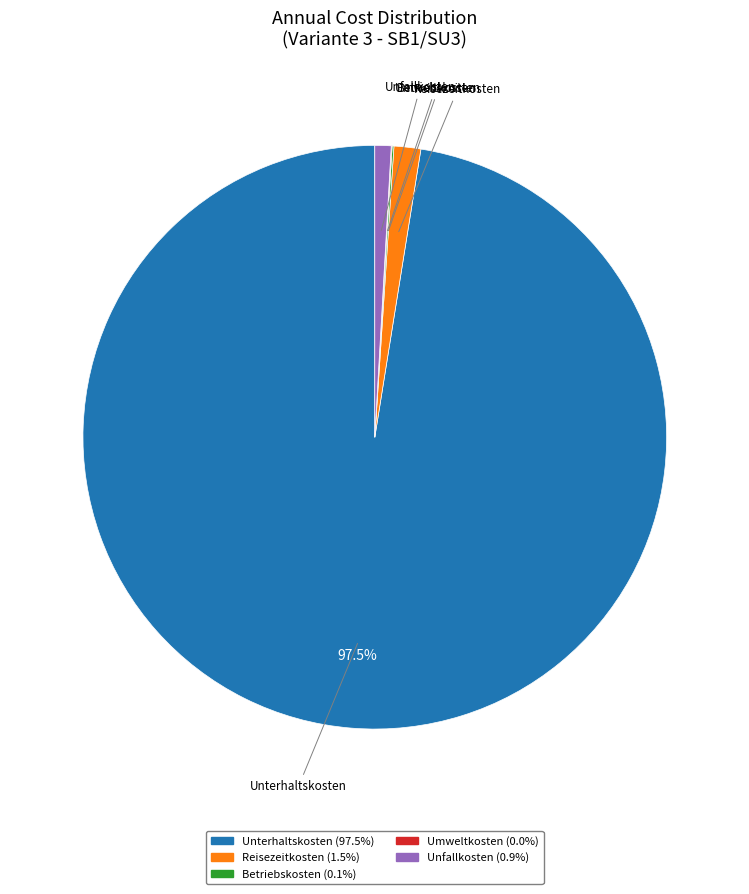

Does Unterhaltskosten represent more than half of the total?

Yes